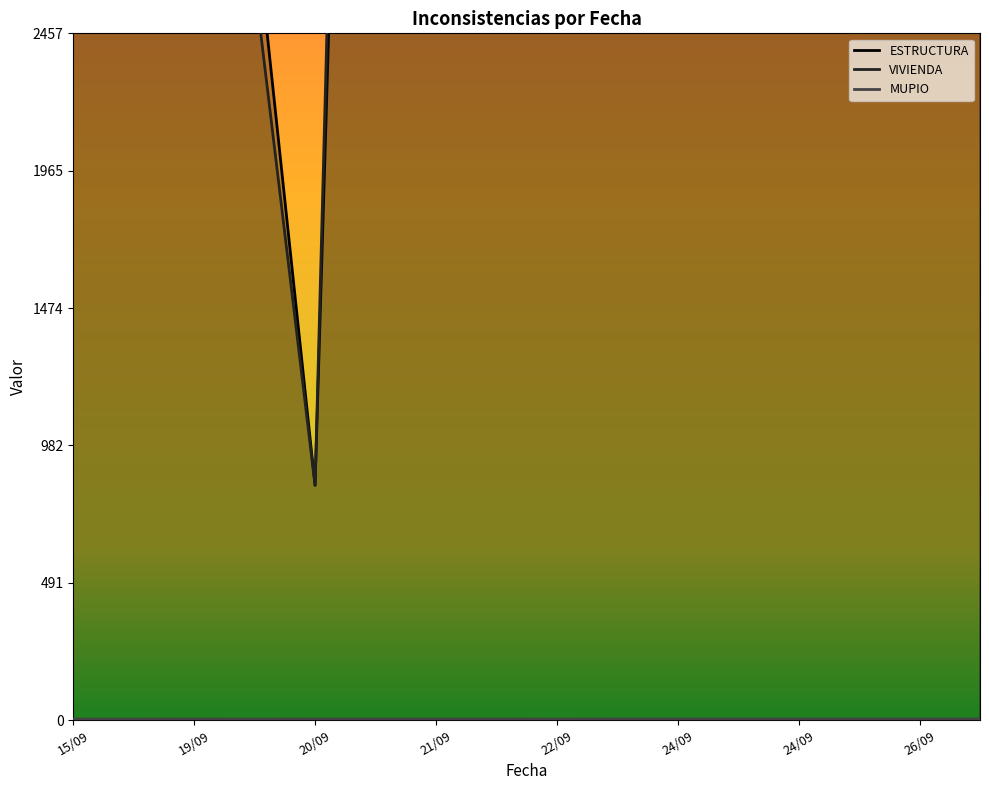

True or false: VIVIENDA and MUPIO intersect in this chart.

False